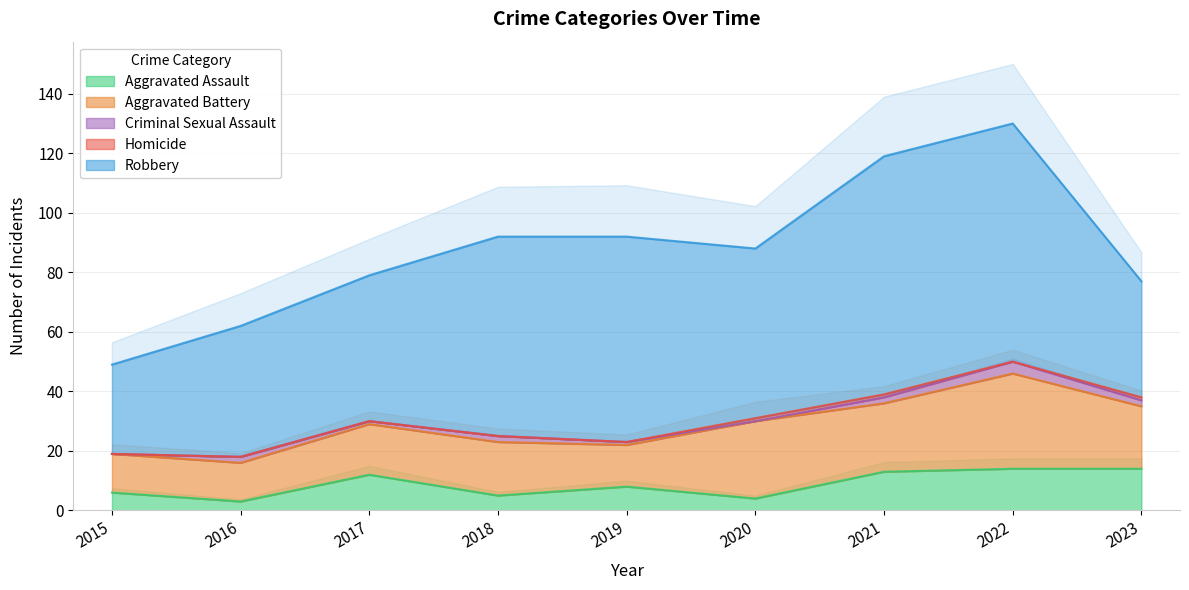

Which category has the lowest value across all series?

2015